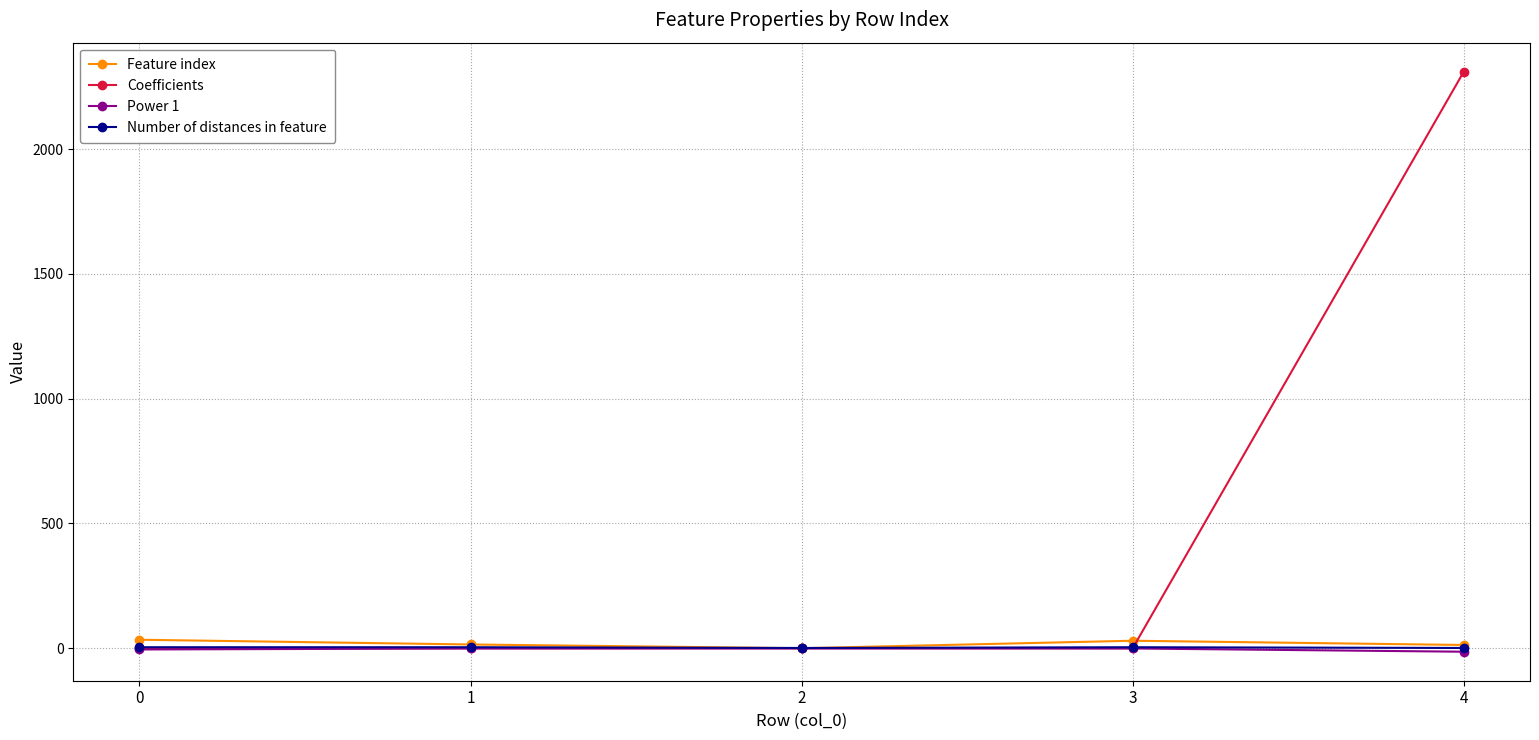

Which series has the widest spread of values?

Coefficients